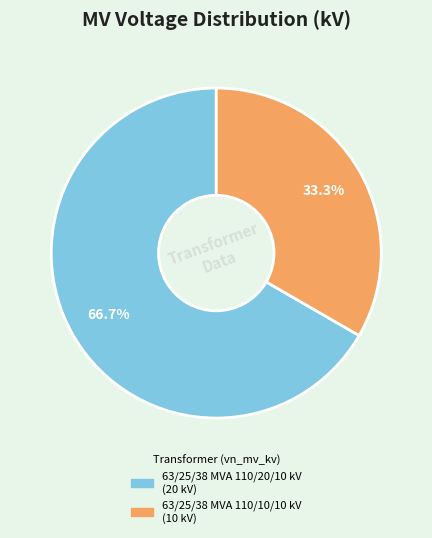

Rank the categories by value from lowest to highest.

63/25/38 MVA 110/10/10 kV, 63/25/38 MVA 110/20/10 kV